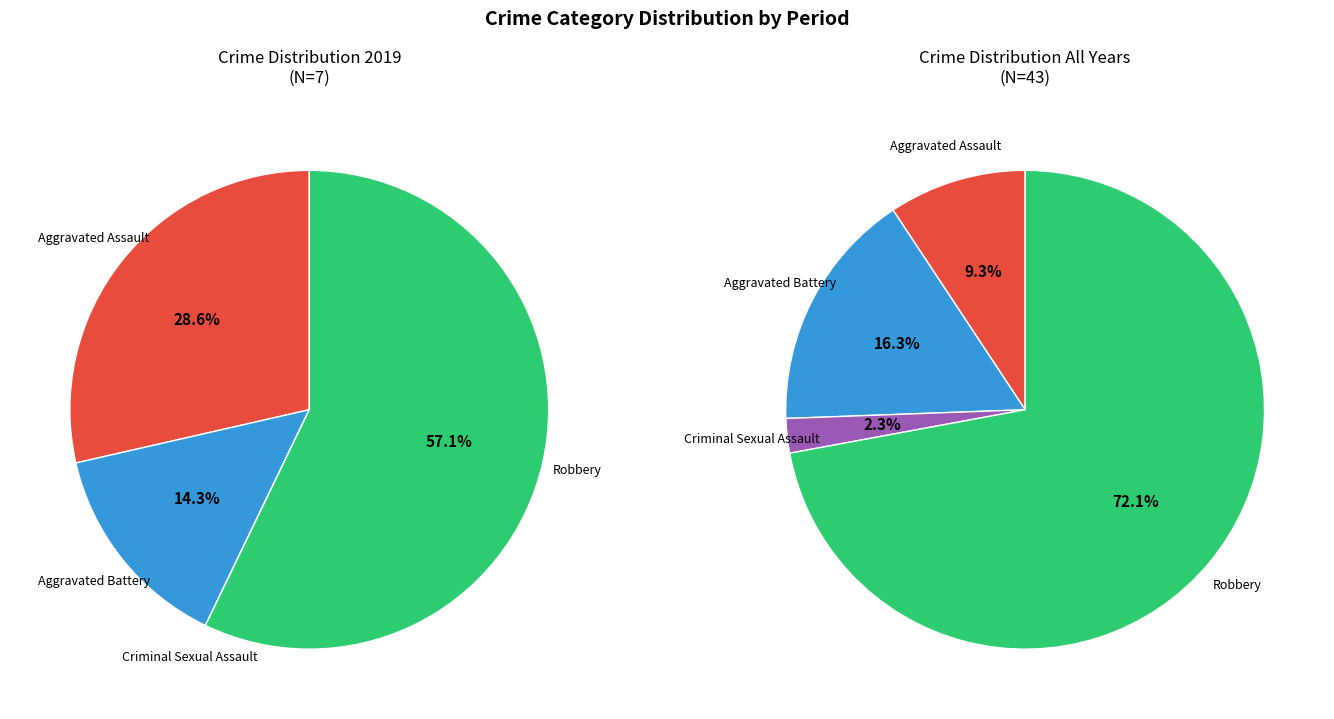

To the nearest percent, what is the average slice percentage?

25%